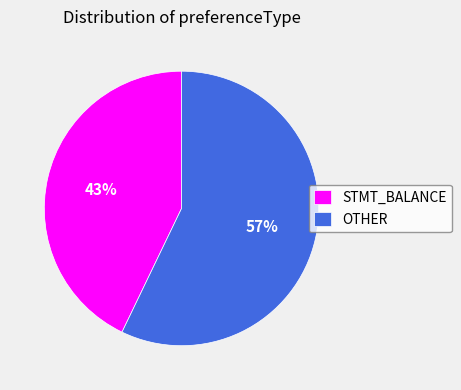

Is it true that STMT_BALANCE is 37% of the pie?

False